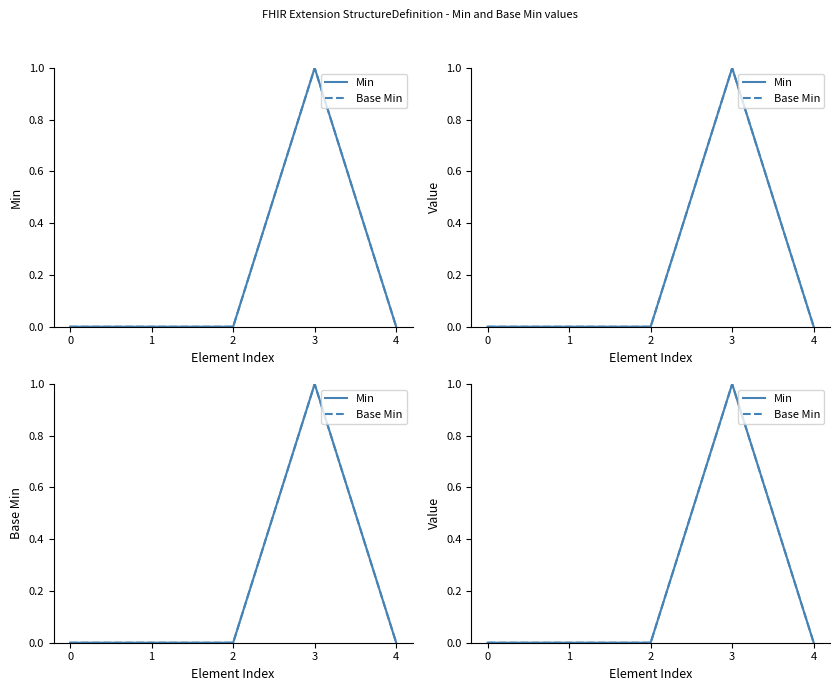

At which category is the sum across all series the highest?

3